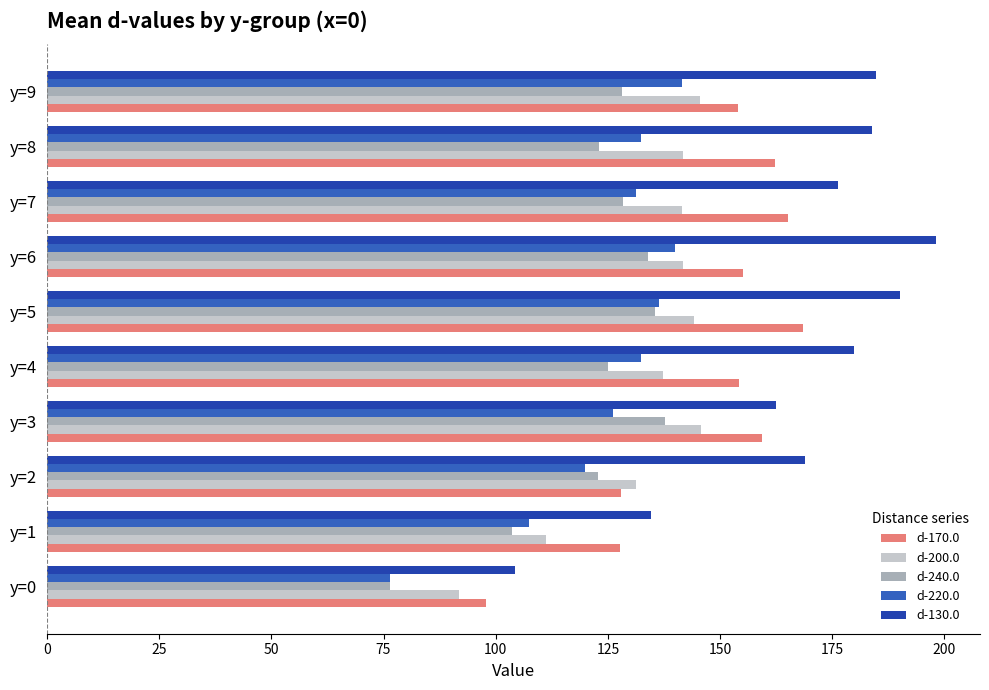

What is the maximum value for d-240.0?

137.8